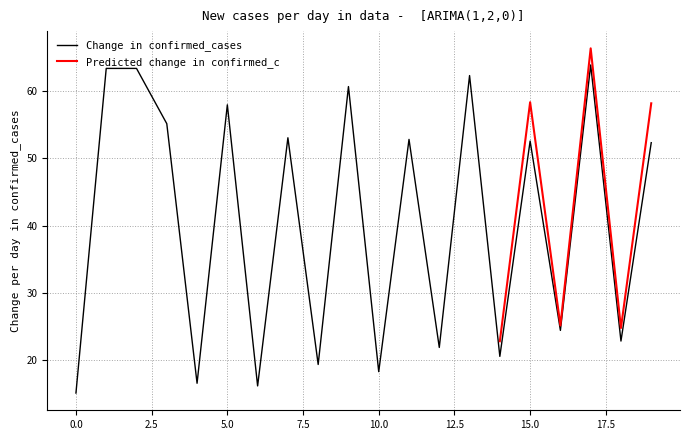

What is the difference between the highest and lowest values at 0?

48.1